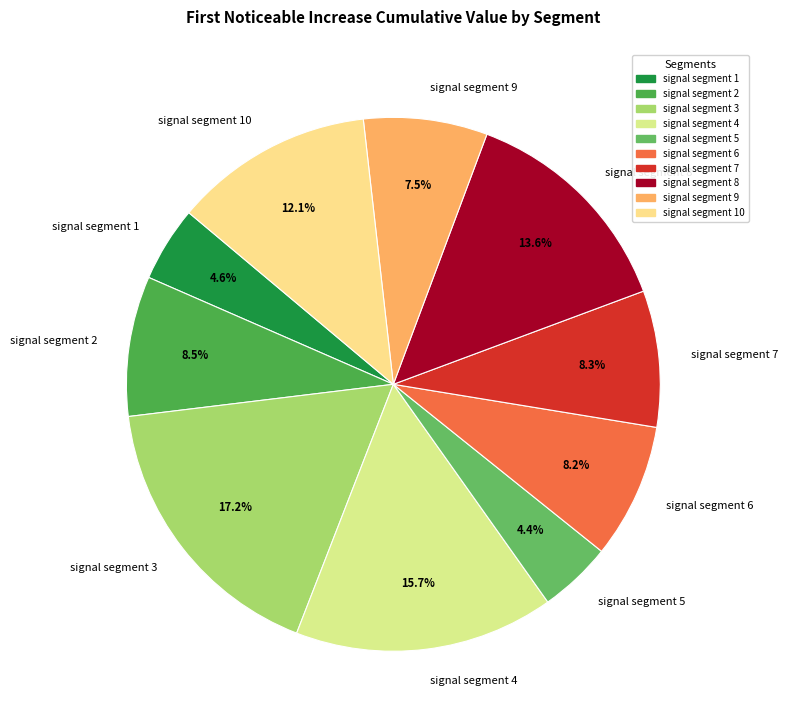

Which category has the biggest portion of the pie?

signal segment 3